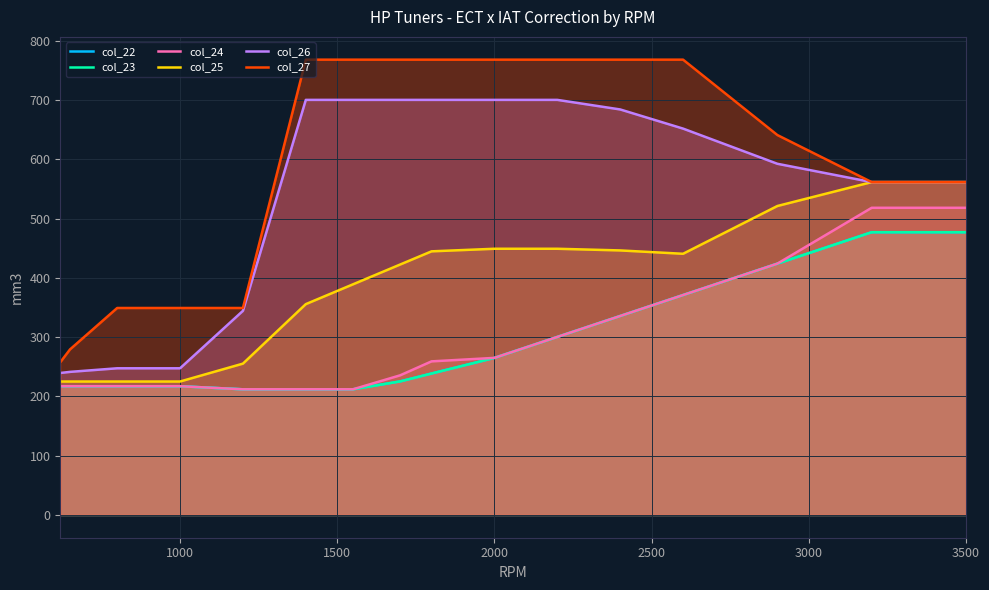

What are all the series names shown in the legend?

col_22, col_23, col_24, col_25, col_26, col_27